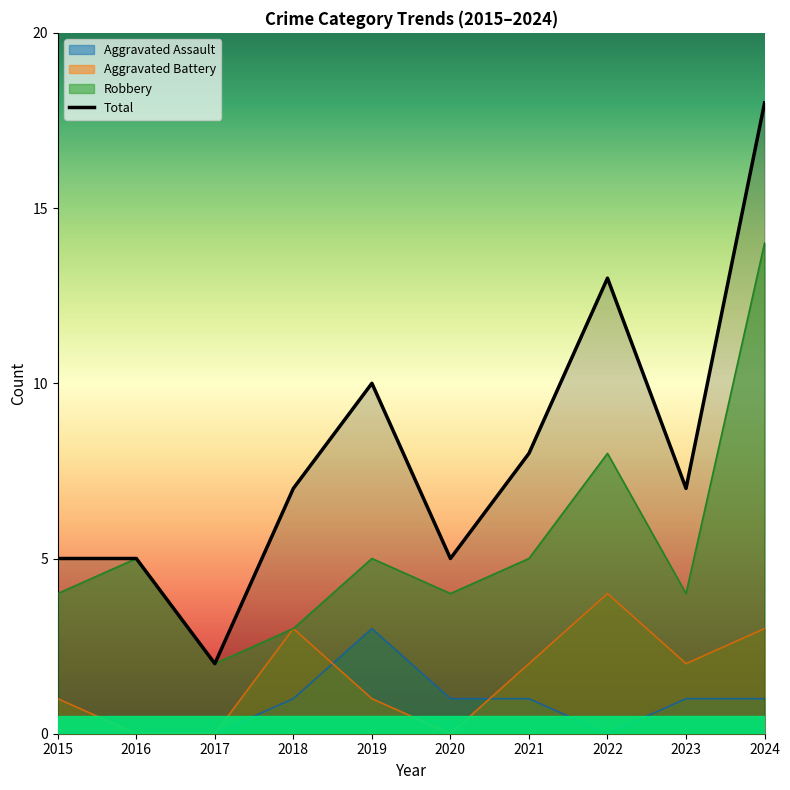

How many values are between 5 and 10?

7